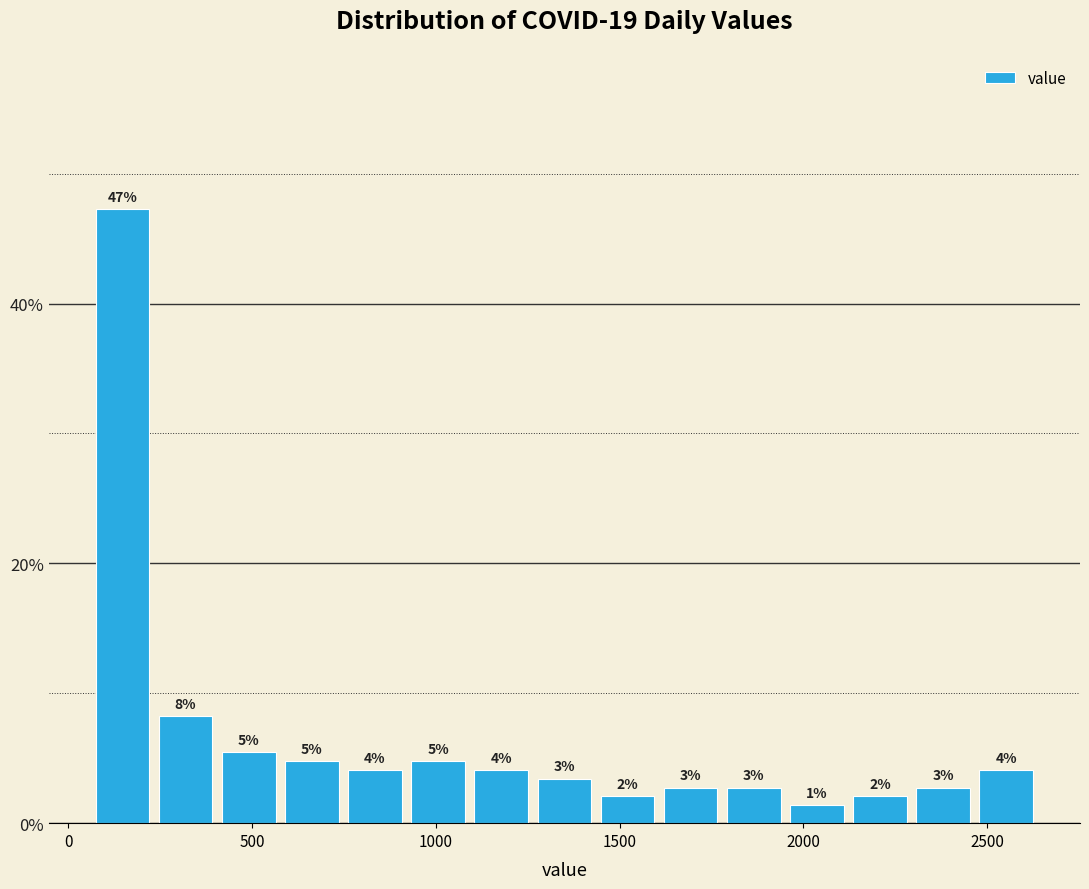

Read against the x-axis, roughly where is the centre of the tallest bar?

150